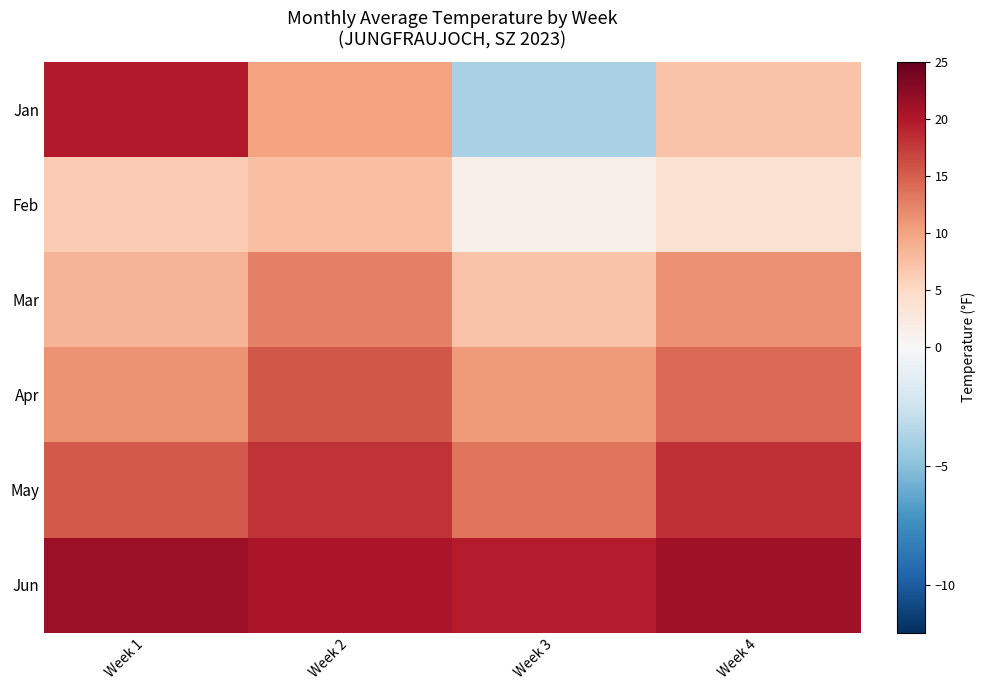

Reading right to left, what are all the values shown in this chart?

Jan: Week 4=7.2	Week 3=-3.9	Week 2=10.0	Week 1=19.7
Feb: Week 4=3.9	Week 3=1.2	Week 2=7.5	Week 1=6.3
Mar: Week 4=11.3	Week 3=7.1	Week 2=12.5	Week 1=8.4
Apr: Week 4=14.2	Week 3=10.6	Week 2=15.6	Week 1=11.3
May: Week 4=18.2	Week 3=13.4	Week 2=18.1	Week 1=15.3
Jun: Week 4=21.2	Week 3=19.7	Week 2=20.4	Week 1=21.3